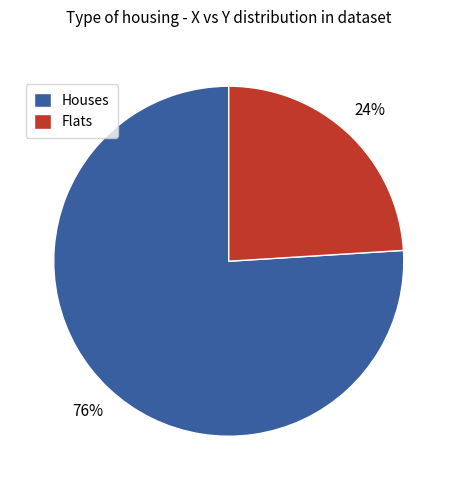

What percentage is the Flats slice, to the nearest percent?

24%